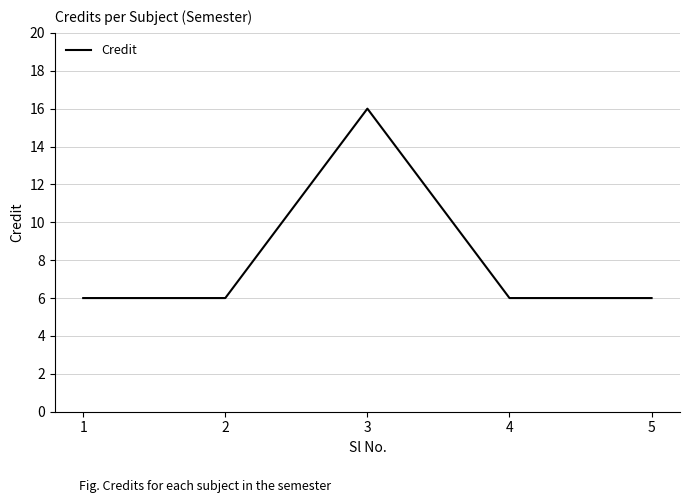

Reading left to right, transcribe all the data shown in this chart.

6	6	16	6	6